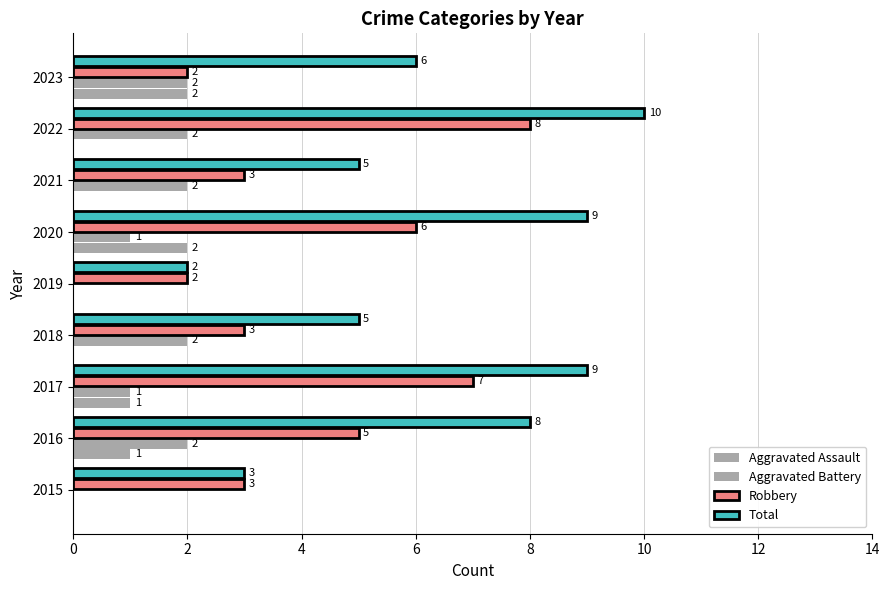

How many distinct data groups are displayed?

4